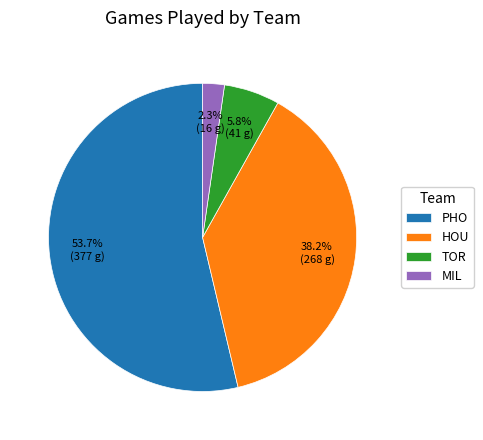

To the nearest percent, what portion does HOU represent?

38%